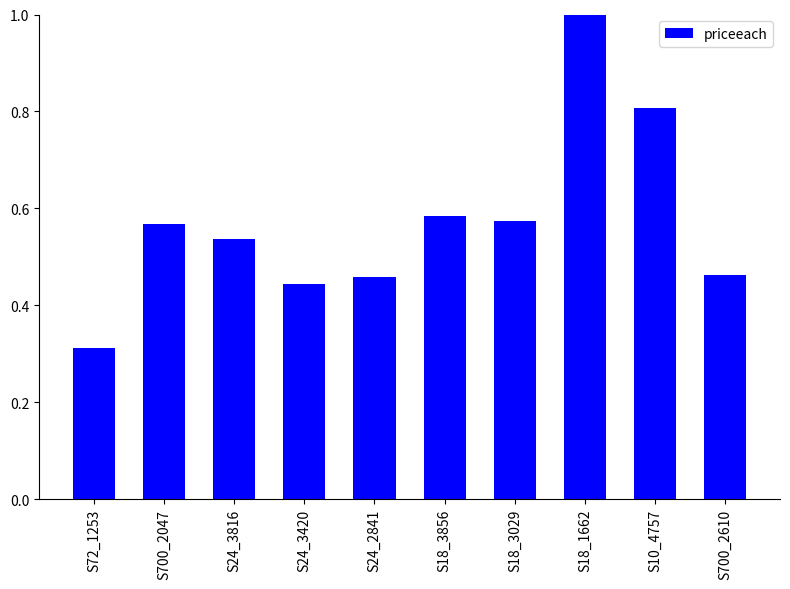

At which label is the value closest to 0?

S72_1253